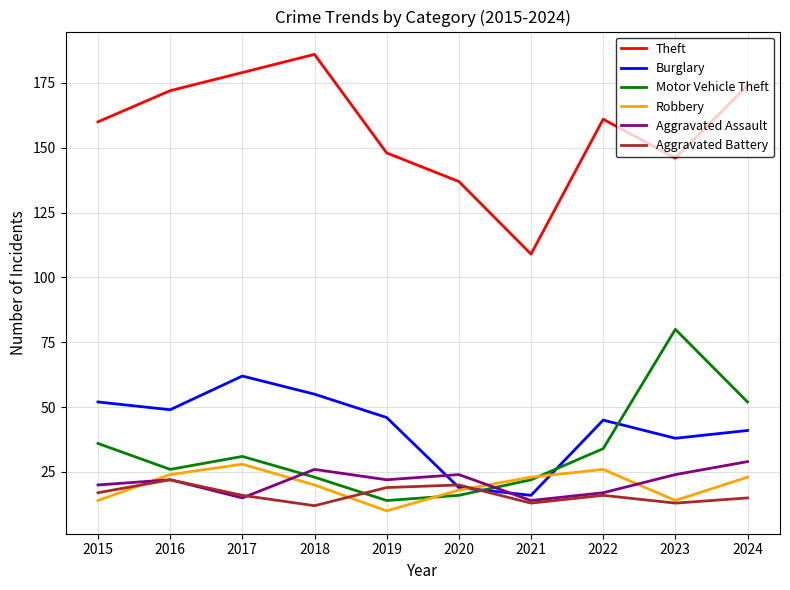

Which series has the largest total across all categories?

Theft